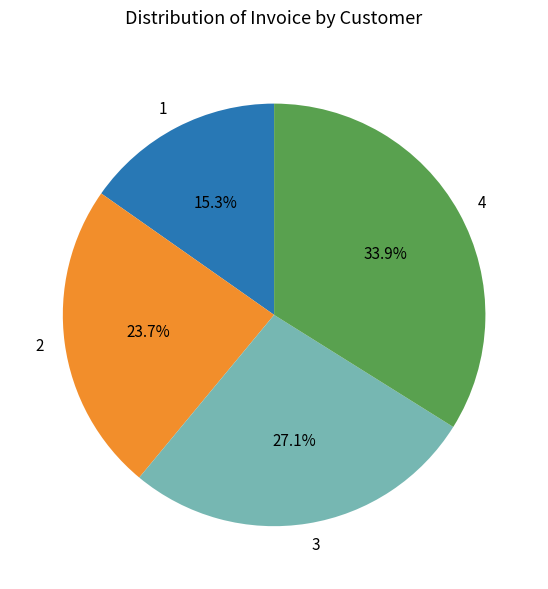

How many segments does this pie chart have?

4